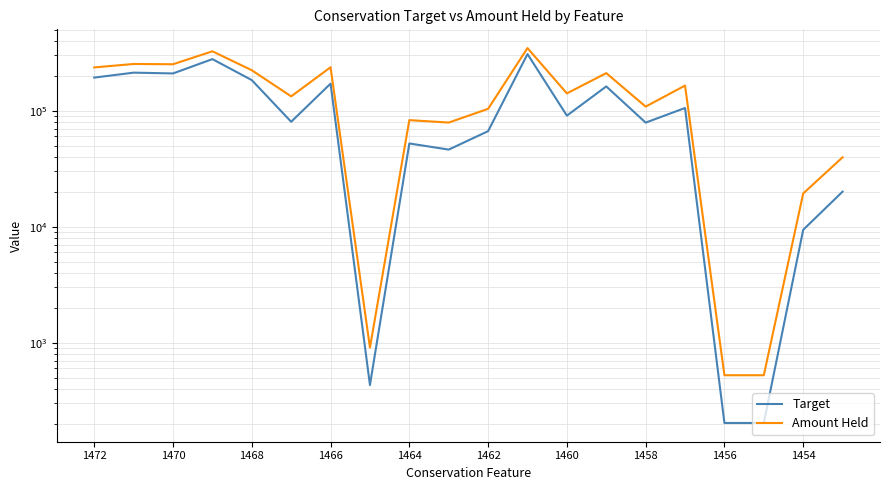

Does the chart display data point markers on the line(s)?

No